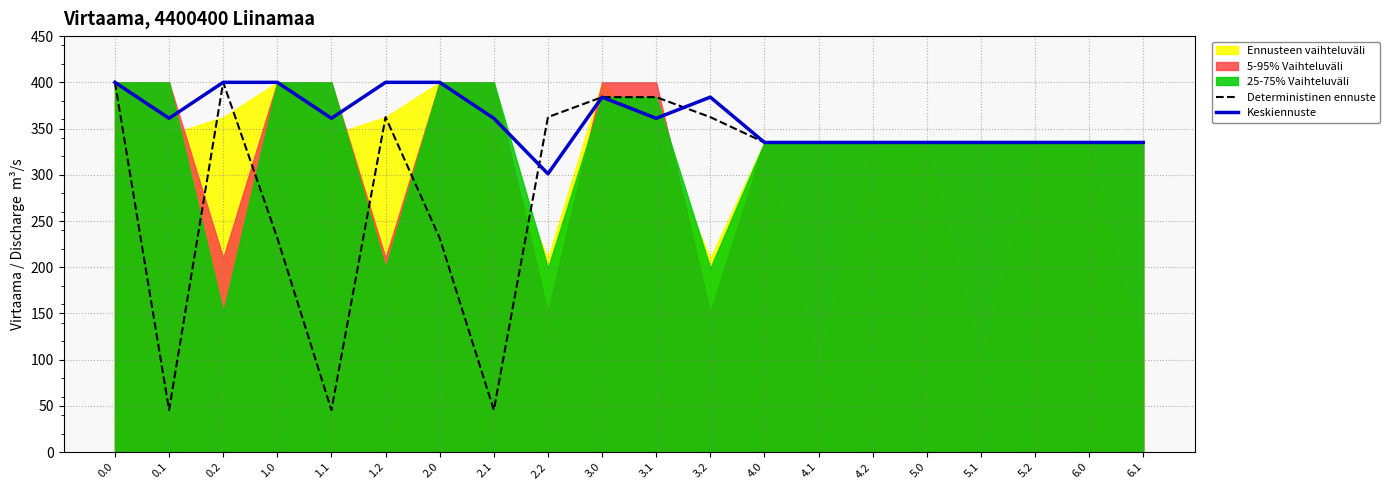

Reading left to right, extract all data points from this chart.

Deterministinen ennuste: 400.0	45.6	400.0	231.6	45.6	362.4	231.6	45.6	362.4	384.0	384.0	362.4	335.0	335.0	335.0	335.0	335.0	335.0	335.0	335.0
Keskiennuste: 400.0	361.1	400.0	400.0	361.1	400.0	400.0	361.1	301.0	384.0	361.1	384.0	335.0	335.0	335.0	335.0	335.0	335.0	335.0	335.0